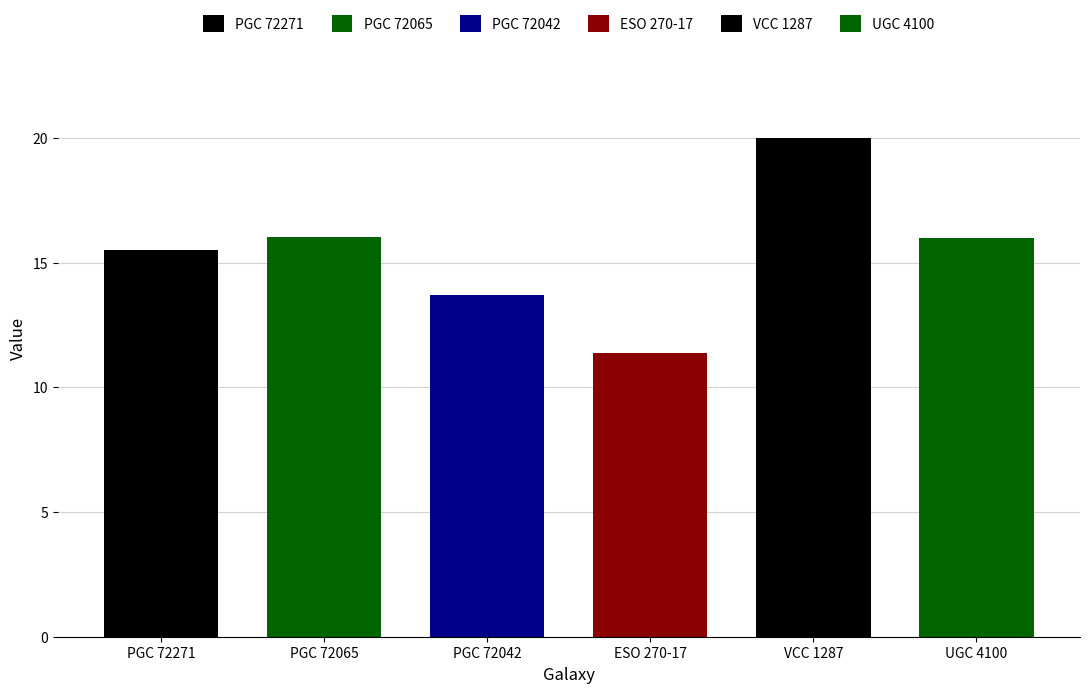

What position from the right is ESO 270-17?

3